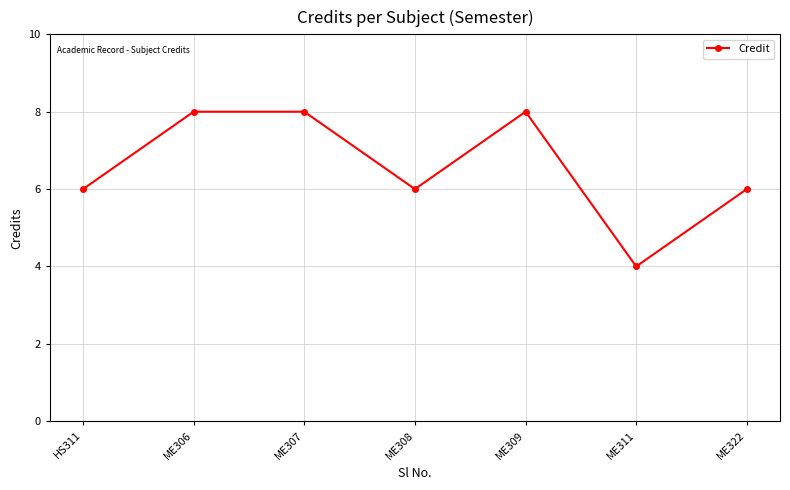

What is the value of the 1st point from the left?

6